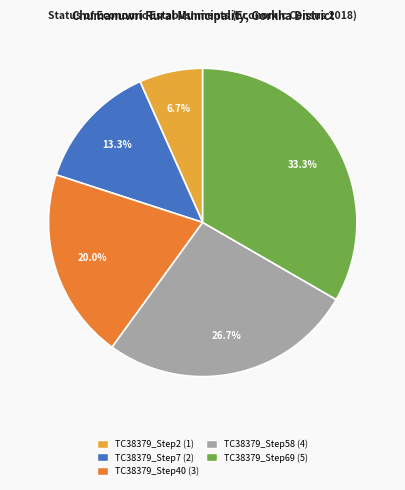

Which category has the biggest portion of the pie?

TC38379_Step69